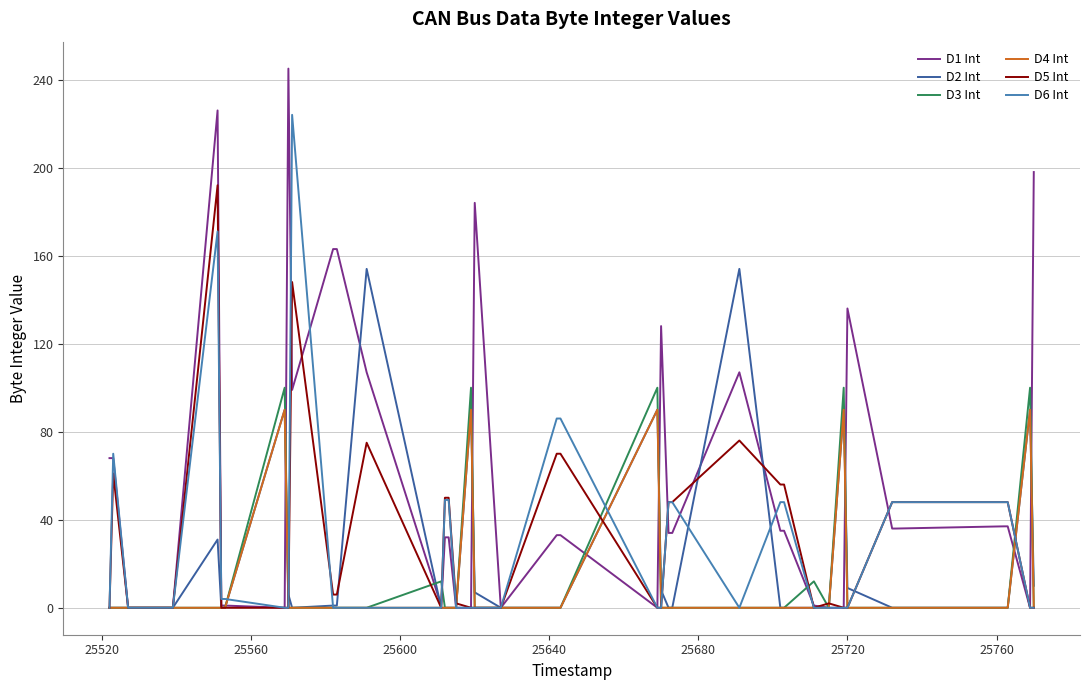

Which series has the largest range (max minus min)?

D1 Int